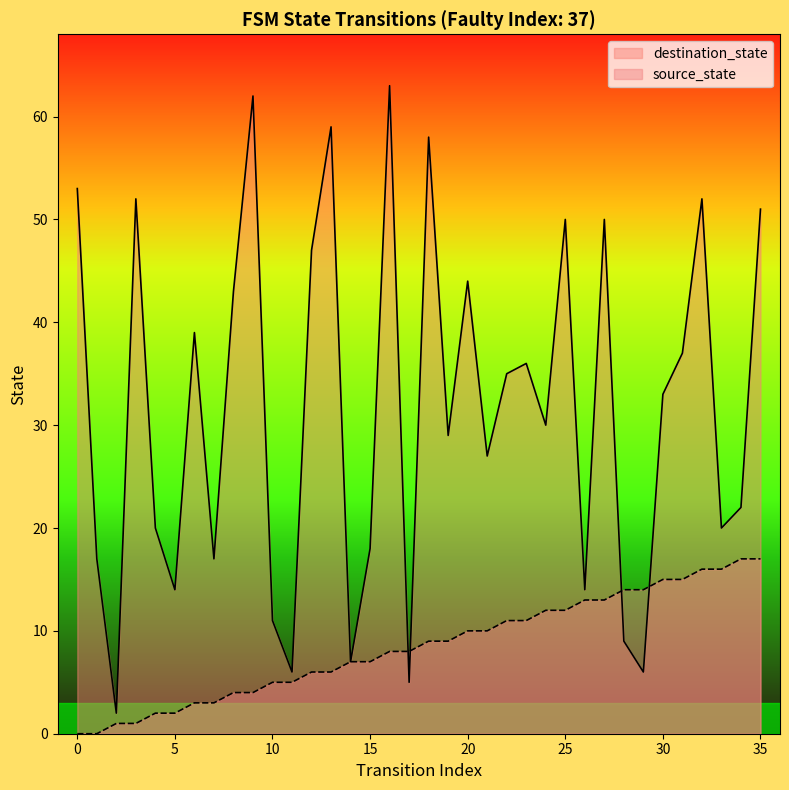

True or false: source_state and destination_state intersect in this chart.

True